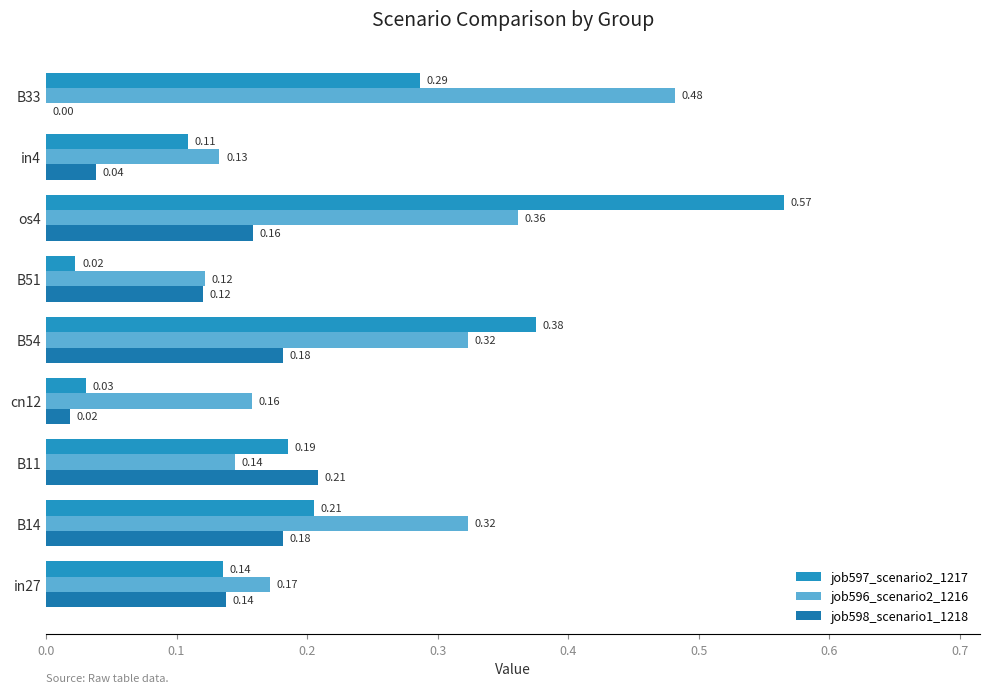

What is the average value of the job598_scenario1_1218 series?

0.1